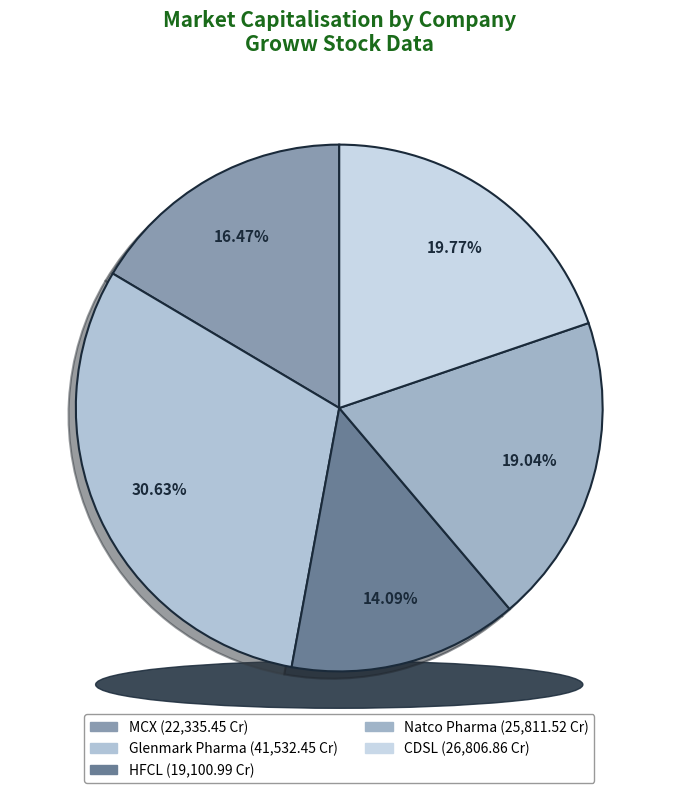

To the nearest percent, what is the combined percentage of HFCL and Glenmark Pharma?

45%